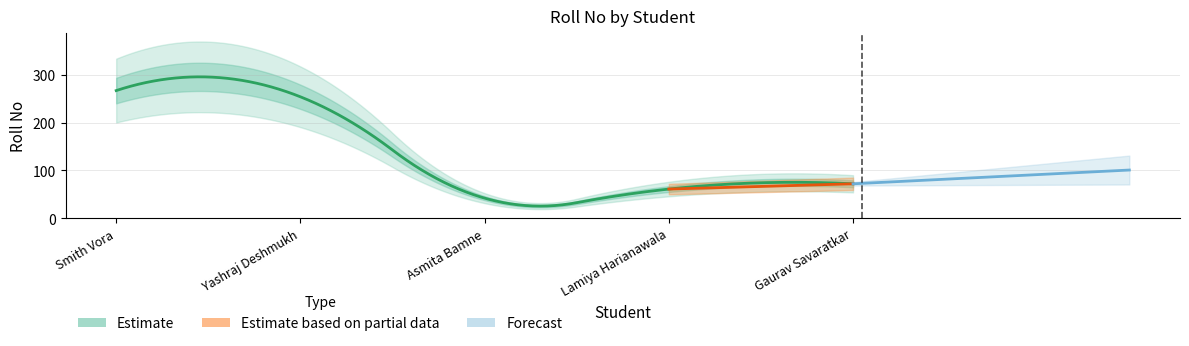

The chart shows a value of 42 at Asmita Bamne. True or false?

True